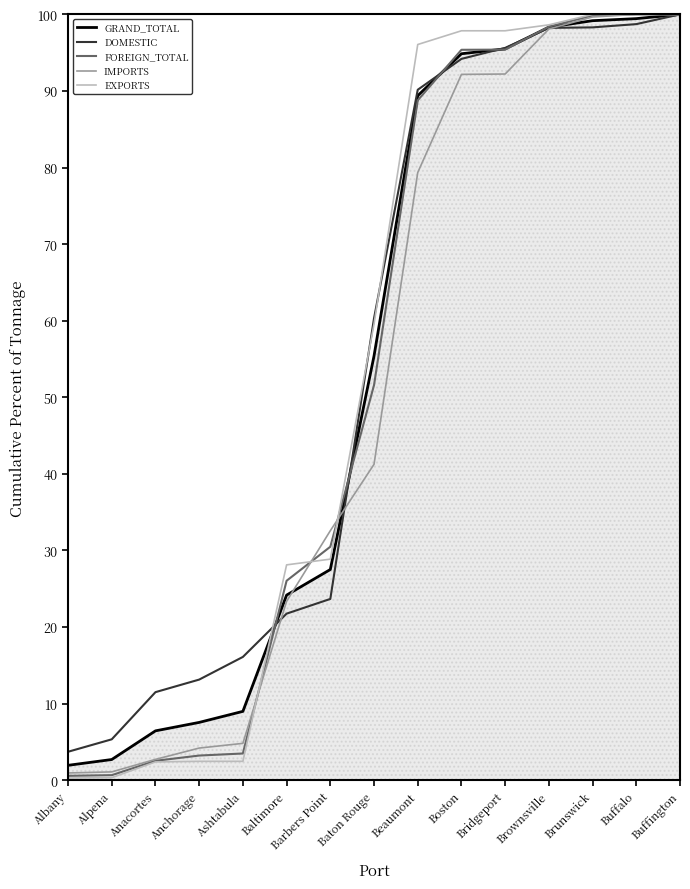

True or false: FOREIGN_TOTAL and GRAND_TOTAL cross at least once.

True